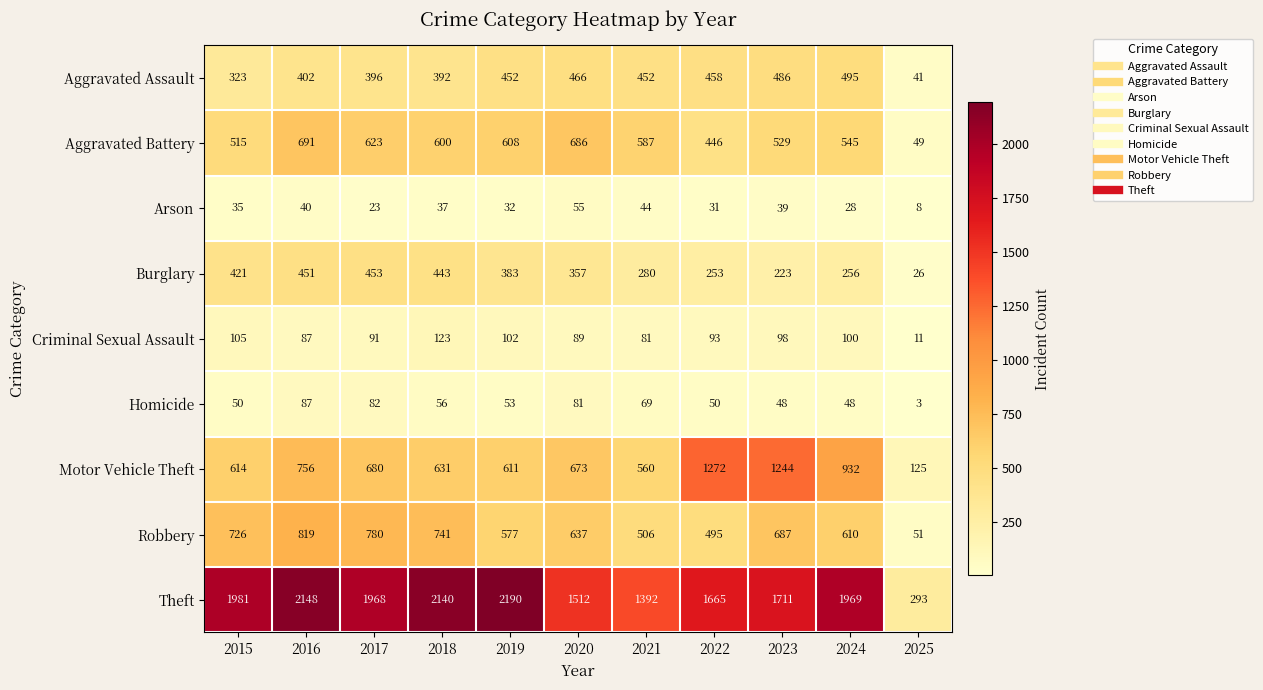

What is the sum of the Homicide values at 2023 and 2020?

129